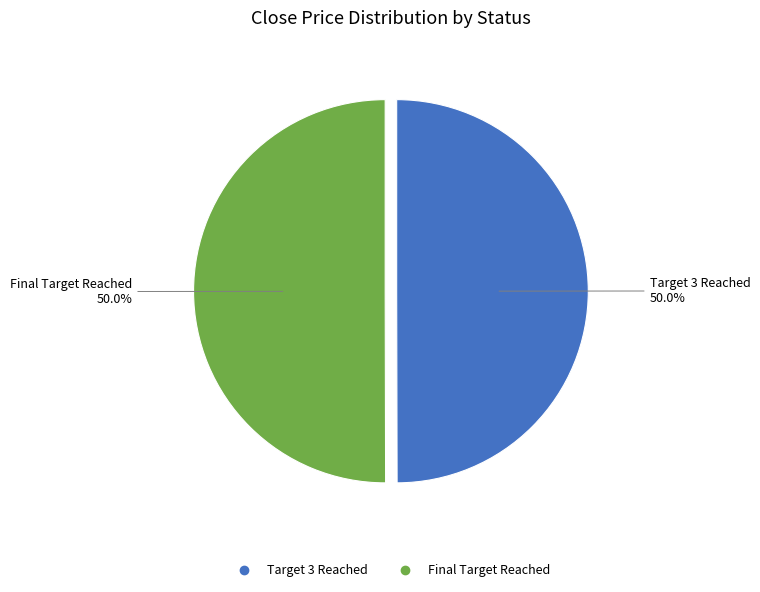

The Target 3 Reached slice represents 44% of the pie. True or false?

False